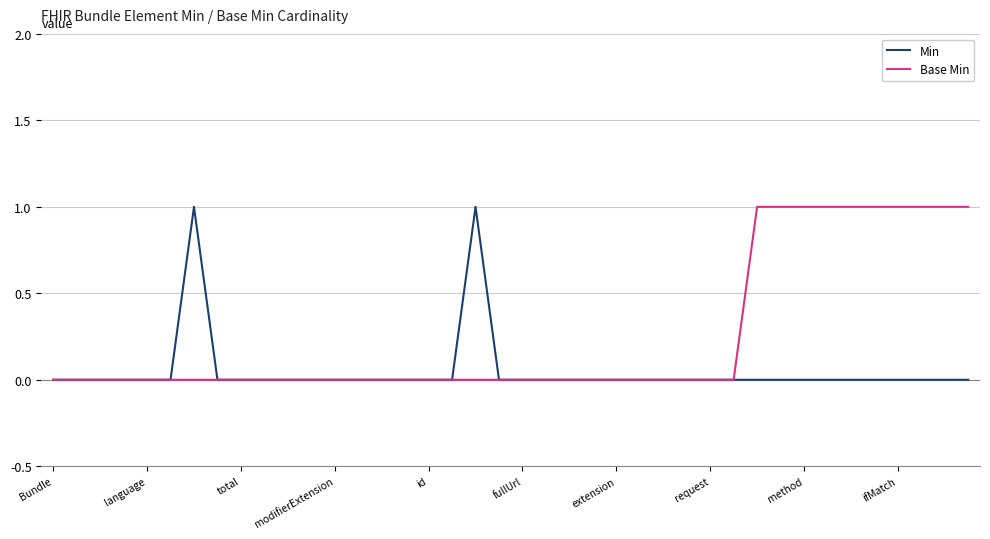

Is this an area chart (filled region under the line)?

No